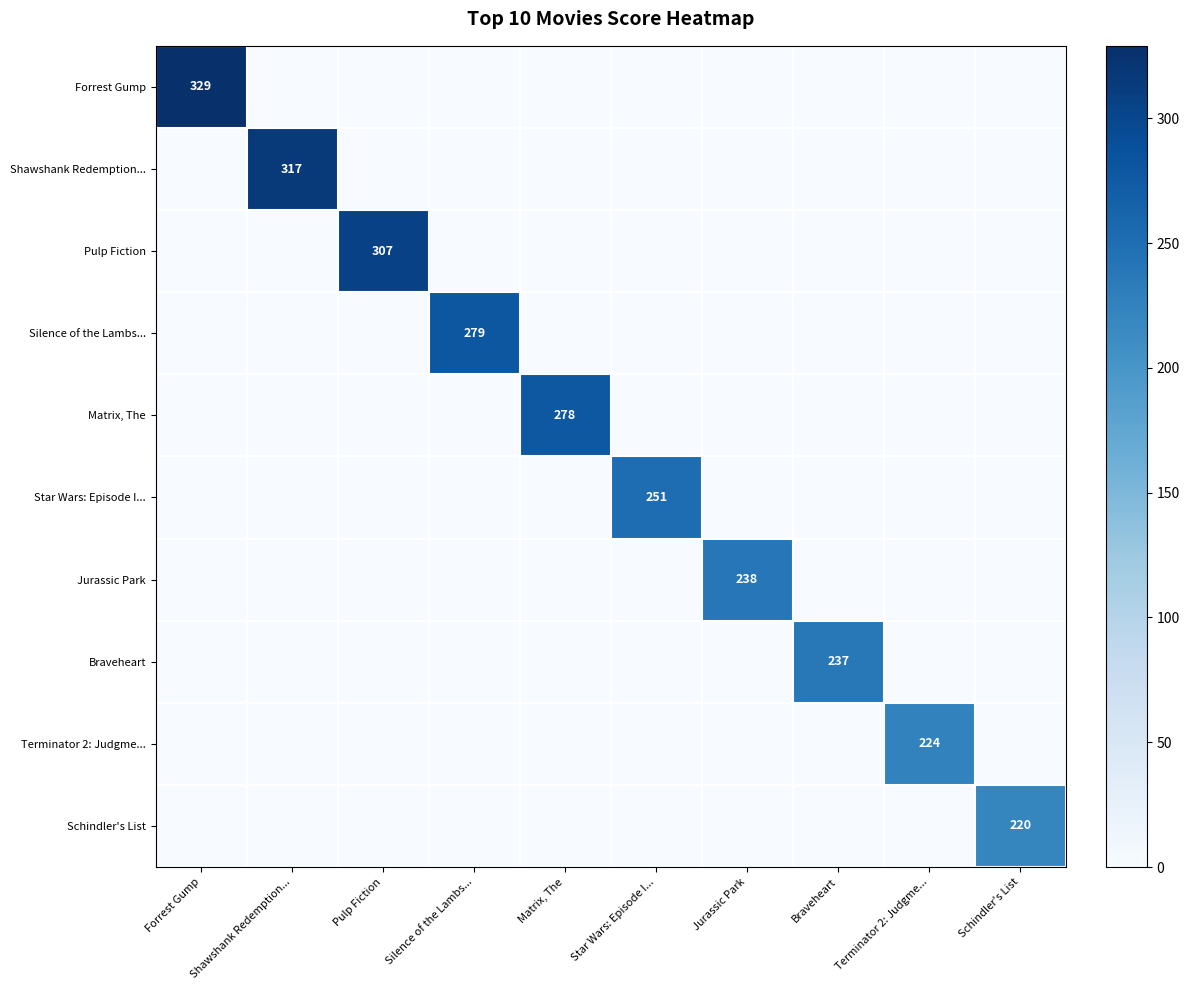

At which label does Silence of the Lambs... reach its peak?

Silence of the Lambs...